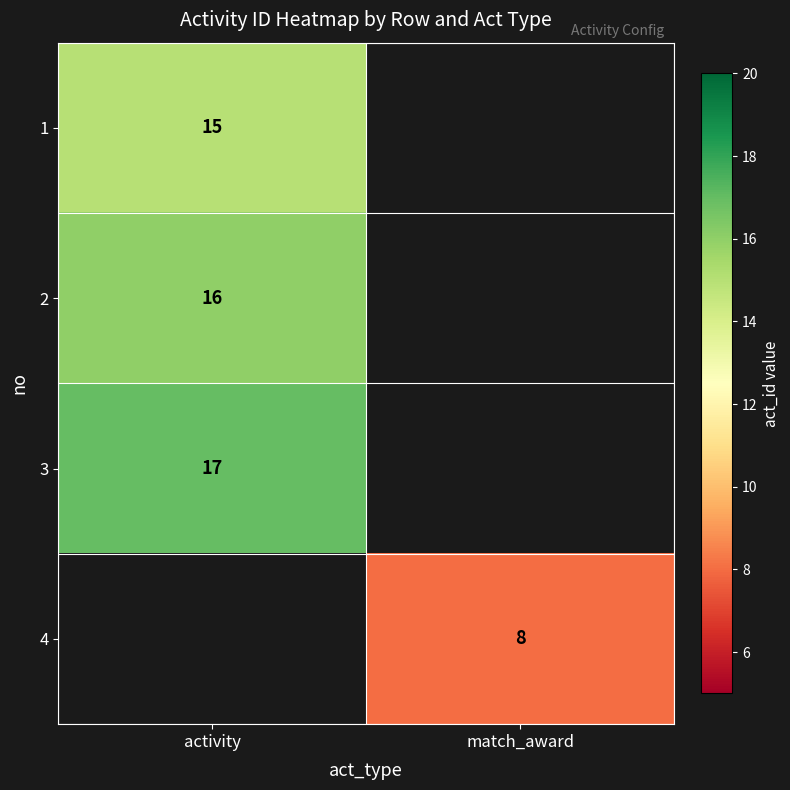

The 2 series shows 16 at activity. True or false?

True